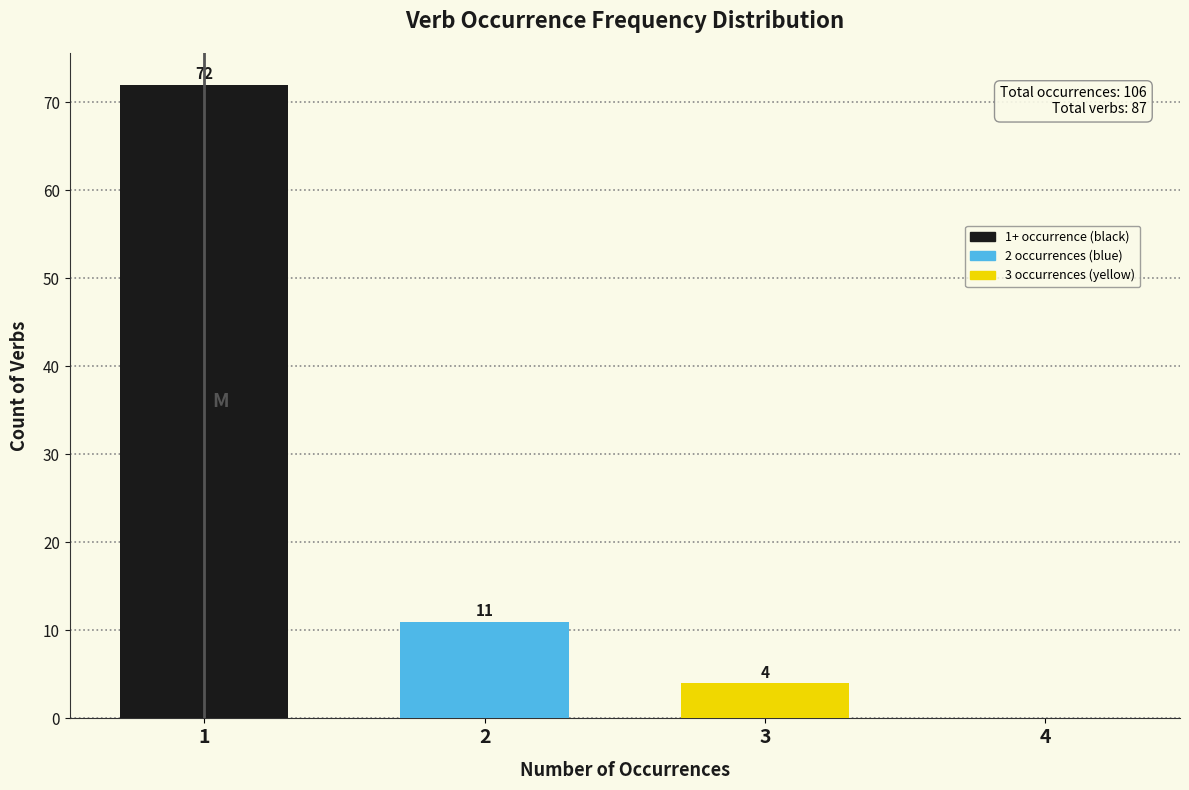

Over which range of the x-axis is the bar tallest?

0.5 to 1.5